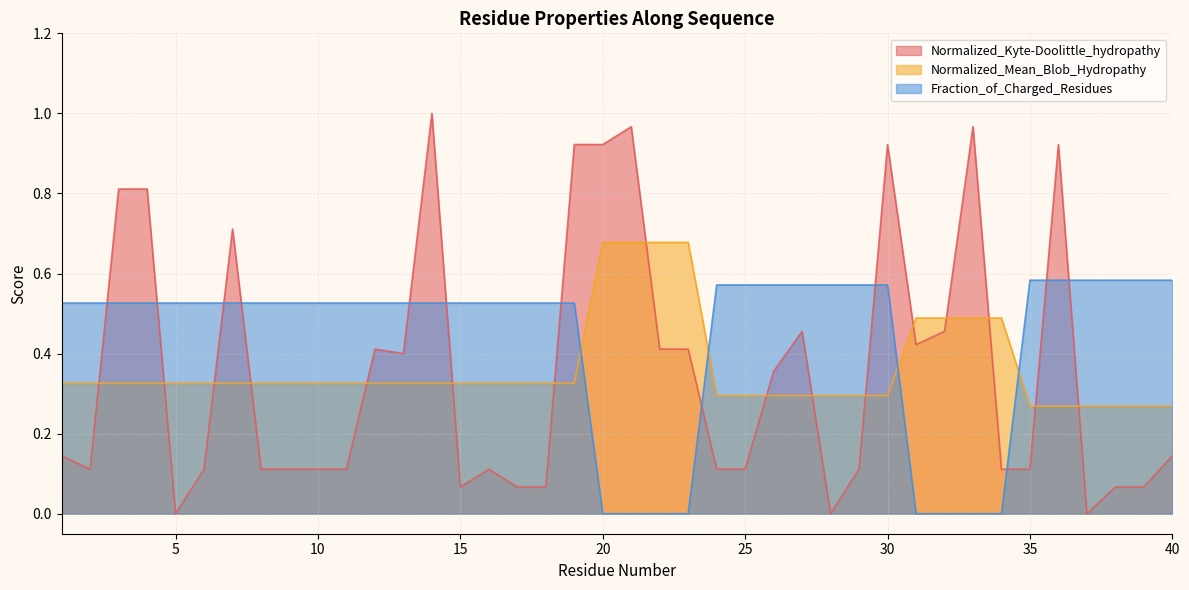

Between which two adjacent categories do Normalized_Kyte-Doolittle_hydropathy and Normalized_Mean_Blob_Hydropathy first intersect?

2 and 3